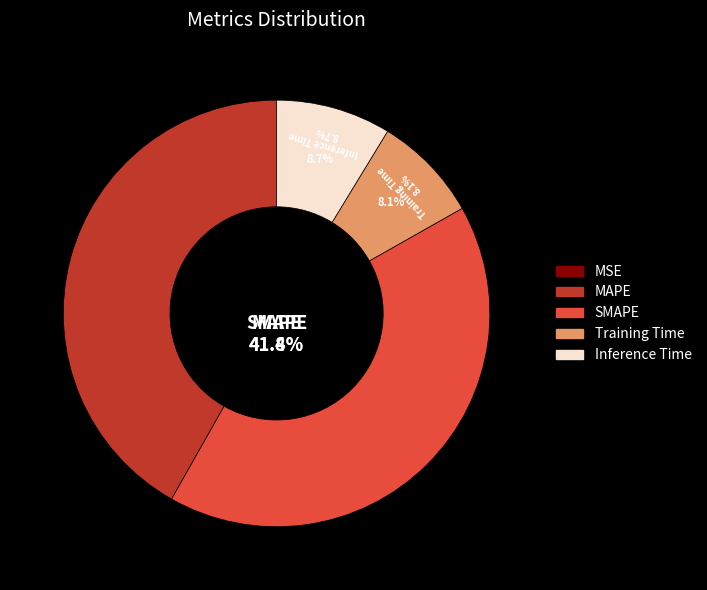

Combined, what portion of the pie is Training Time and MAPE?

49.9%